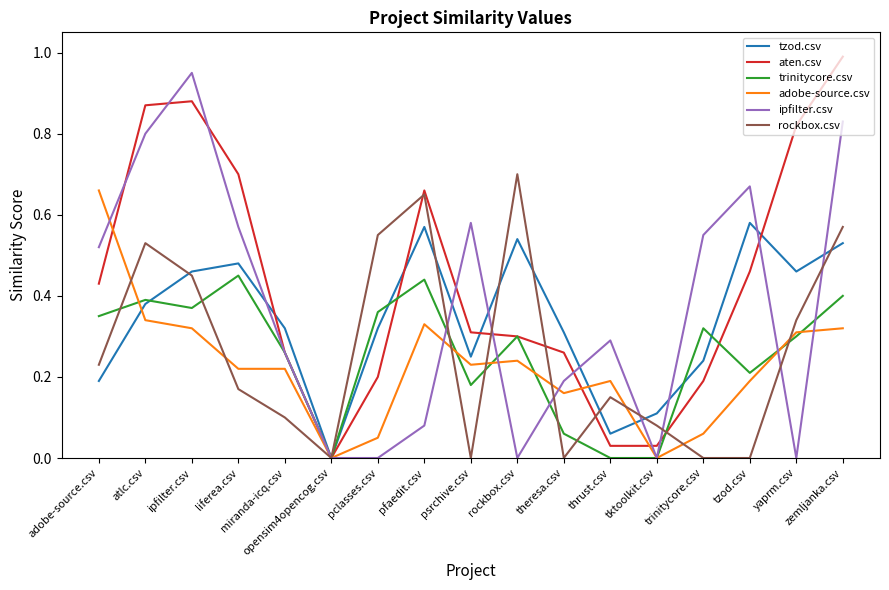

Which series changed the most between pclasses.csv and rockbox.csv?

tzod.csv